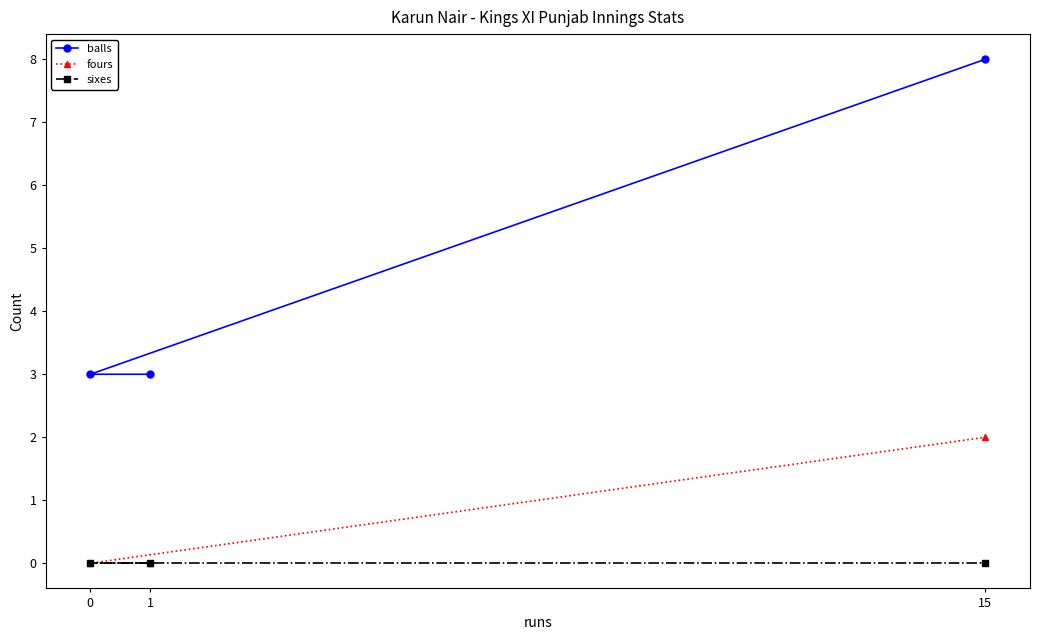

The value of balls at 0 is 5. True or false?

False